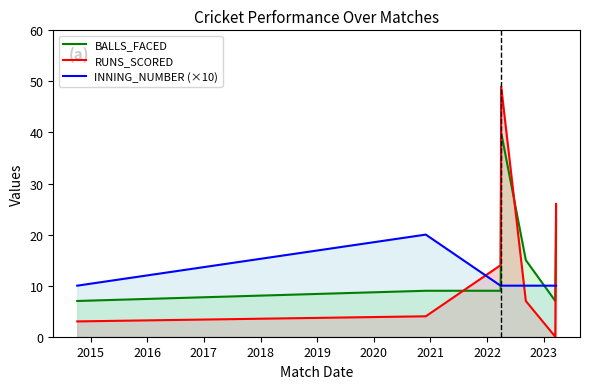

How many interior local peaks does the BALLS_FACED series have?

1